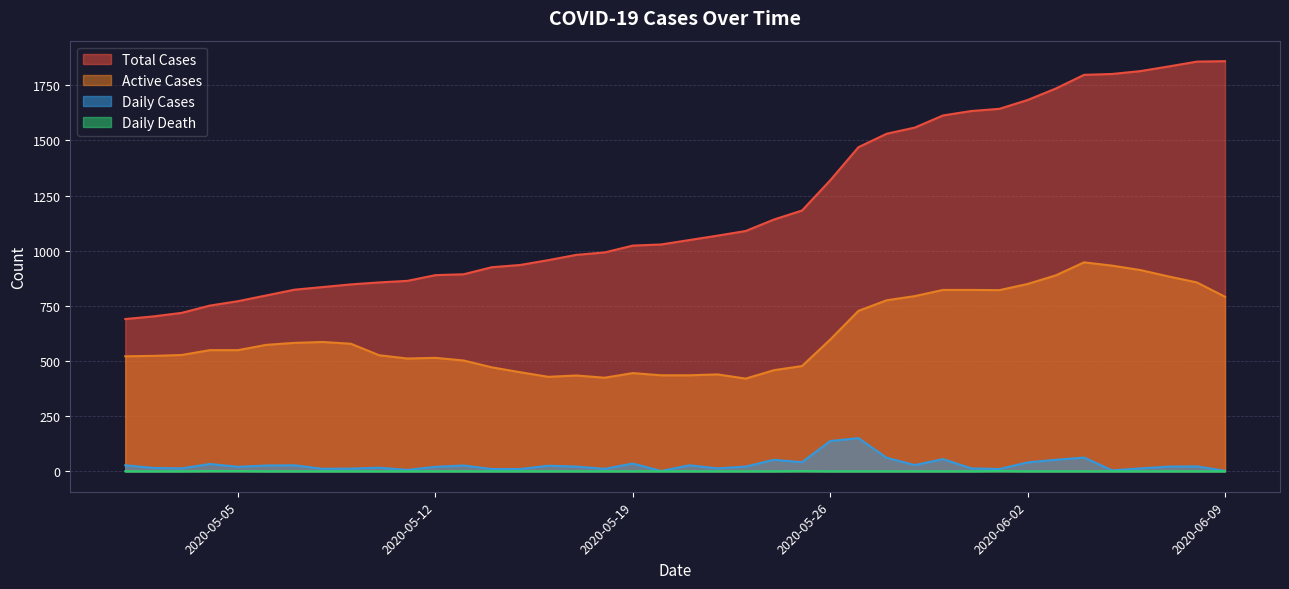

Does the chart display data point markers on the line(s)?

No